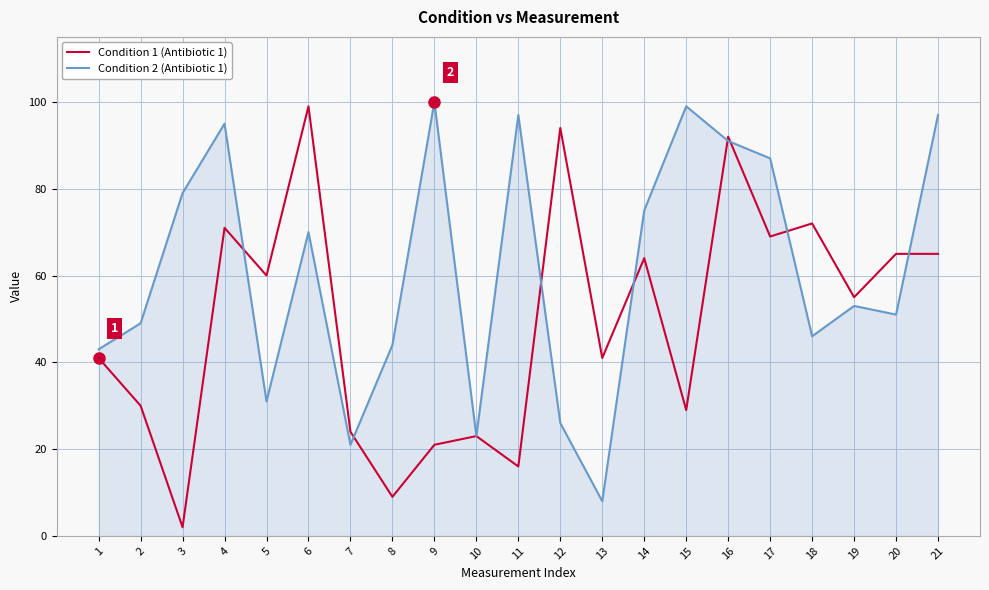

The value of Condition 1 (Antibiotic 1) at 7 is 24. True or false?

True